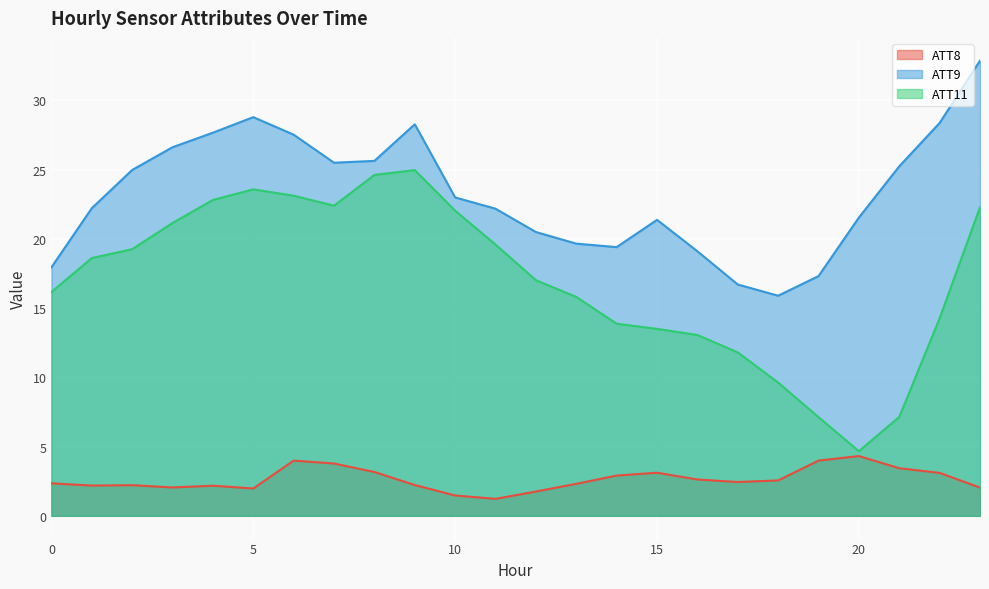

What is the difference between the maximum and minimum values in the ATT8 series?

3.1